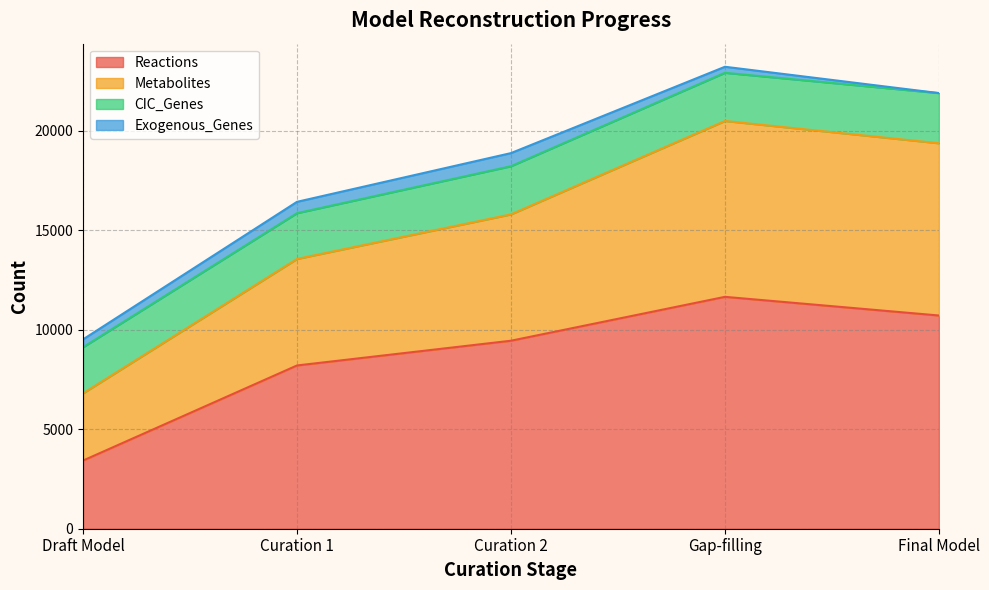

The value of Reactions at Curation 1 is 8207. True or false?

True